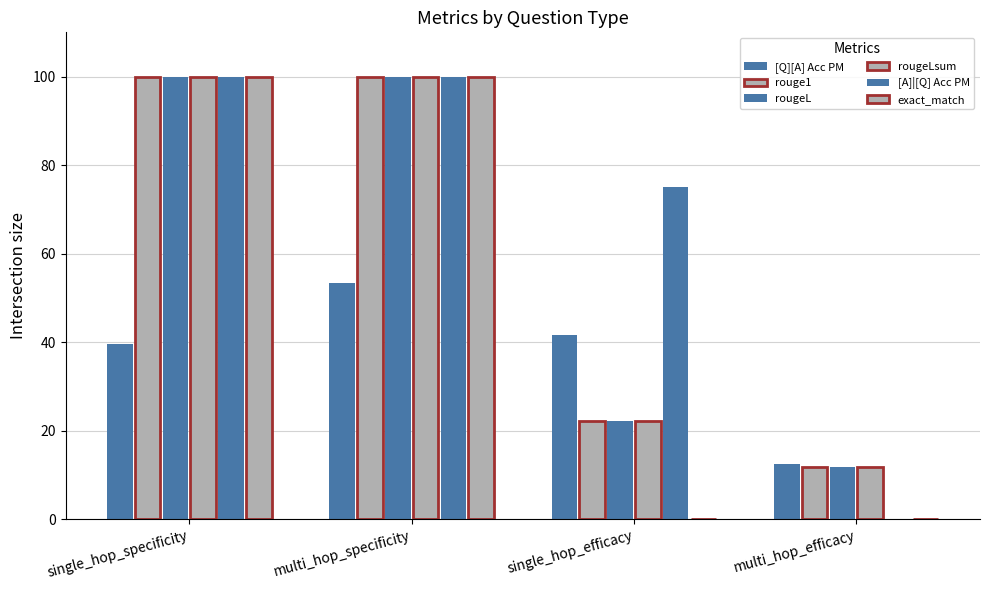

How many groups of bars are there?

4